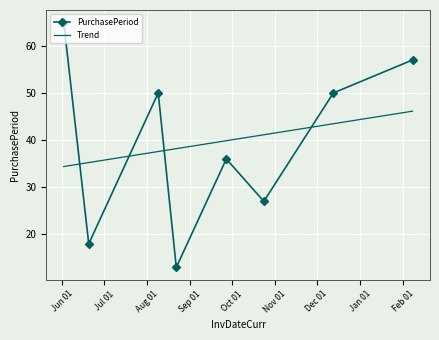

What is the minimum value for PurchasePeriod?

13.0